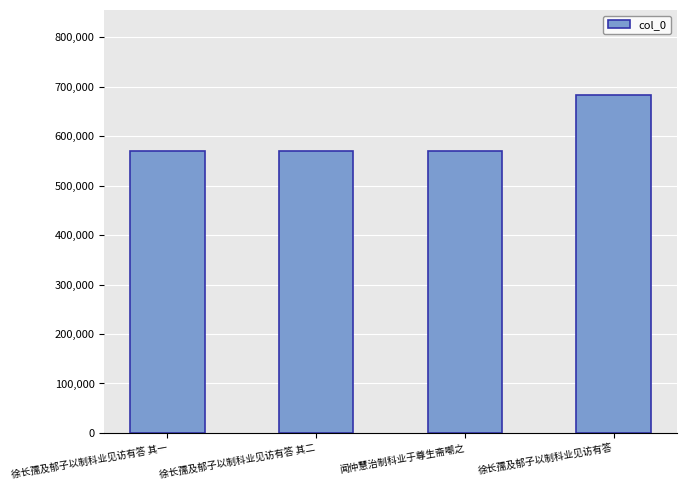

How many bars are there in total?

4